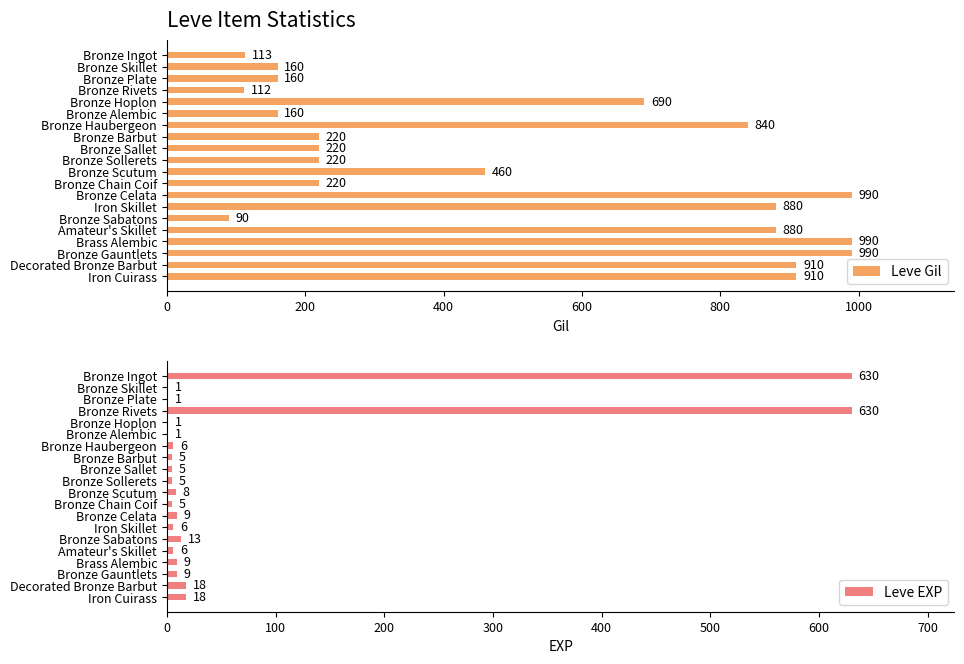

What is the maximum value for Leve EXP?

630